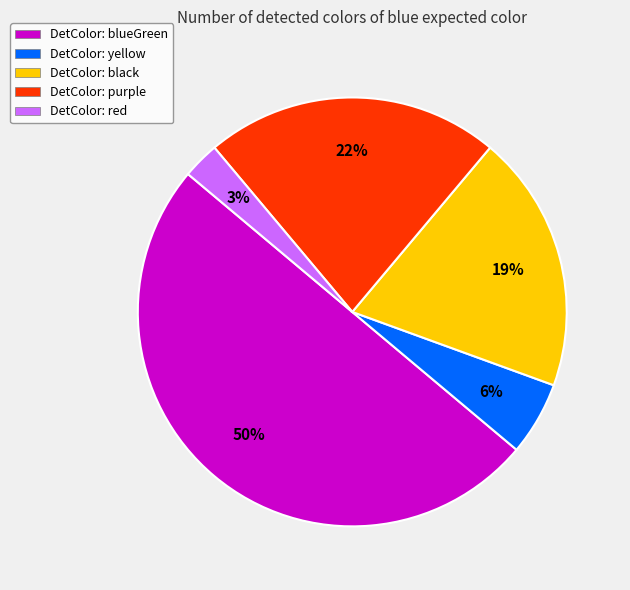

Is it true that DetColor: black is 26% of the pie?

False